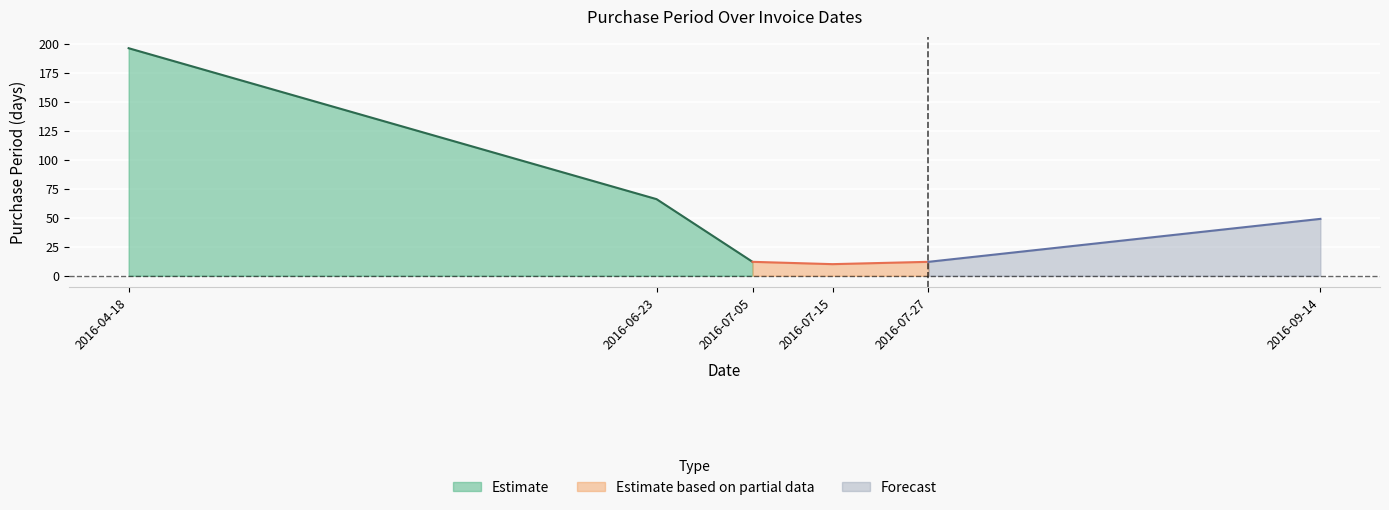

What is the minimum value shown in the chart?

10